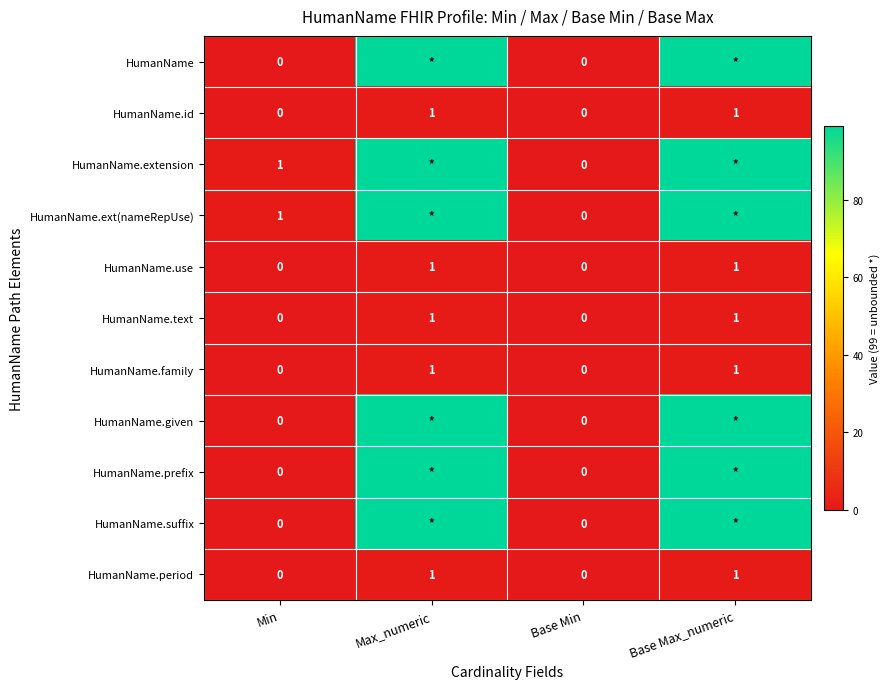

What is the maximum value shown in the chart?

99